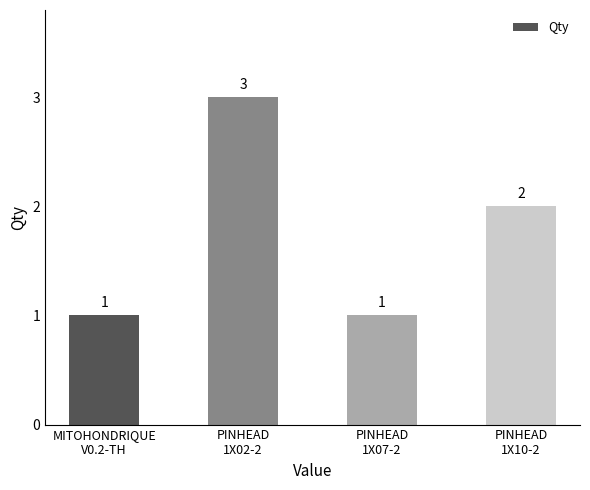

Reading left to right, extract all data points from this chart.

1	3	1	2